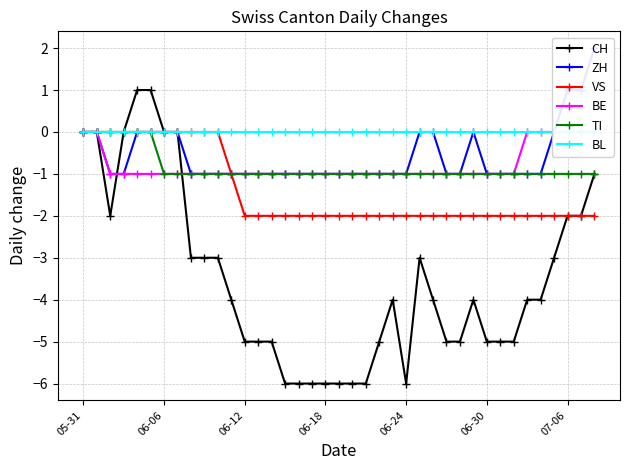

Which series has the widest spread of values?

CH